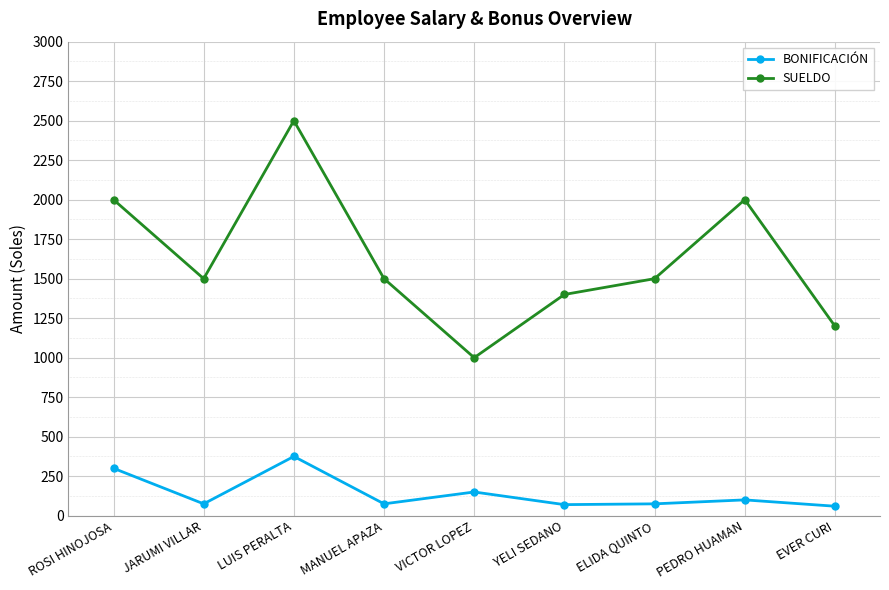

The value of BONIFICACIÓN at ROSI HINOJOSA is 91. True or false?

False